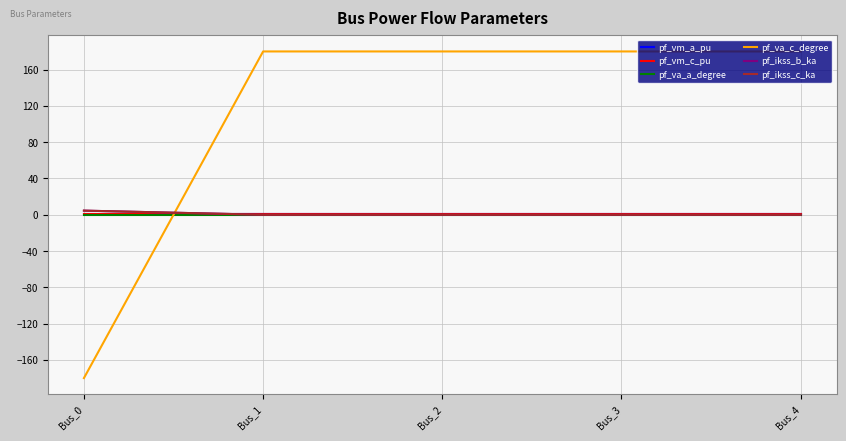

What is the maximum value shown in the chart?

180.0